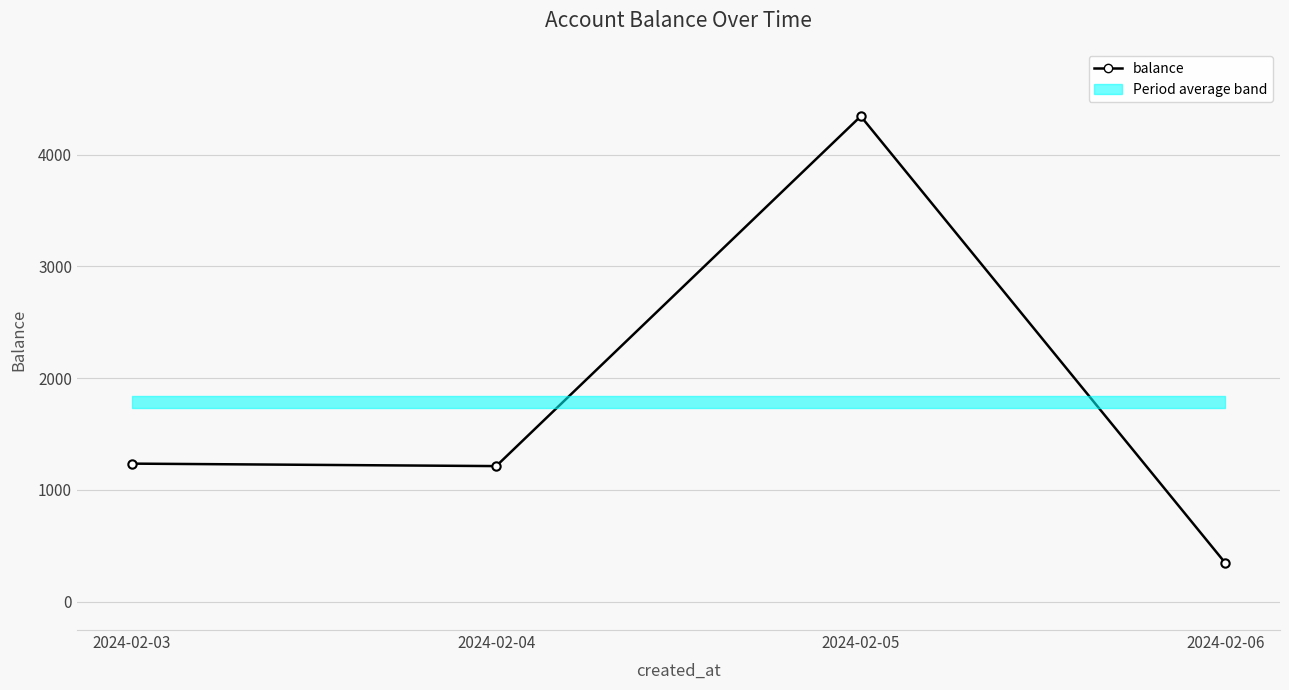

Reading right to left, list all the values displayed in this chart.

344.9	4343.0	1212.2	1234.3